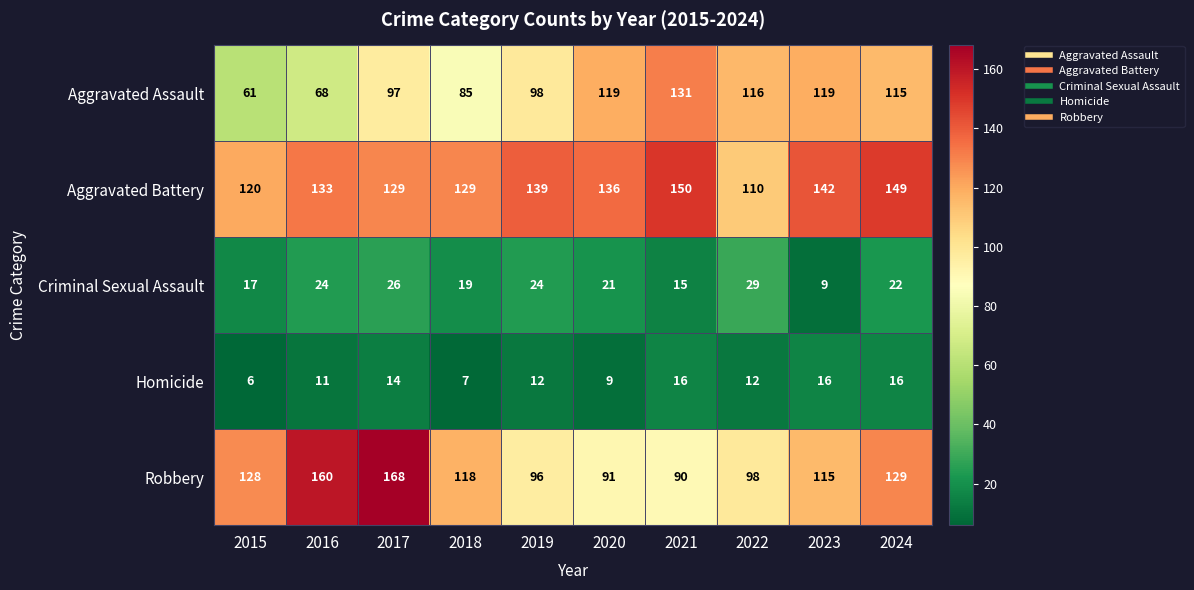

Is the value of Aggravated Assault at 2017 greater than the value of Aggravated Battery at 2015?

No